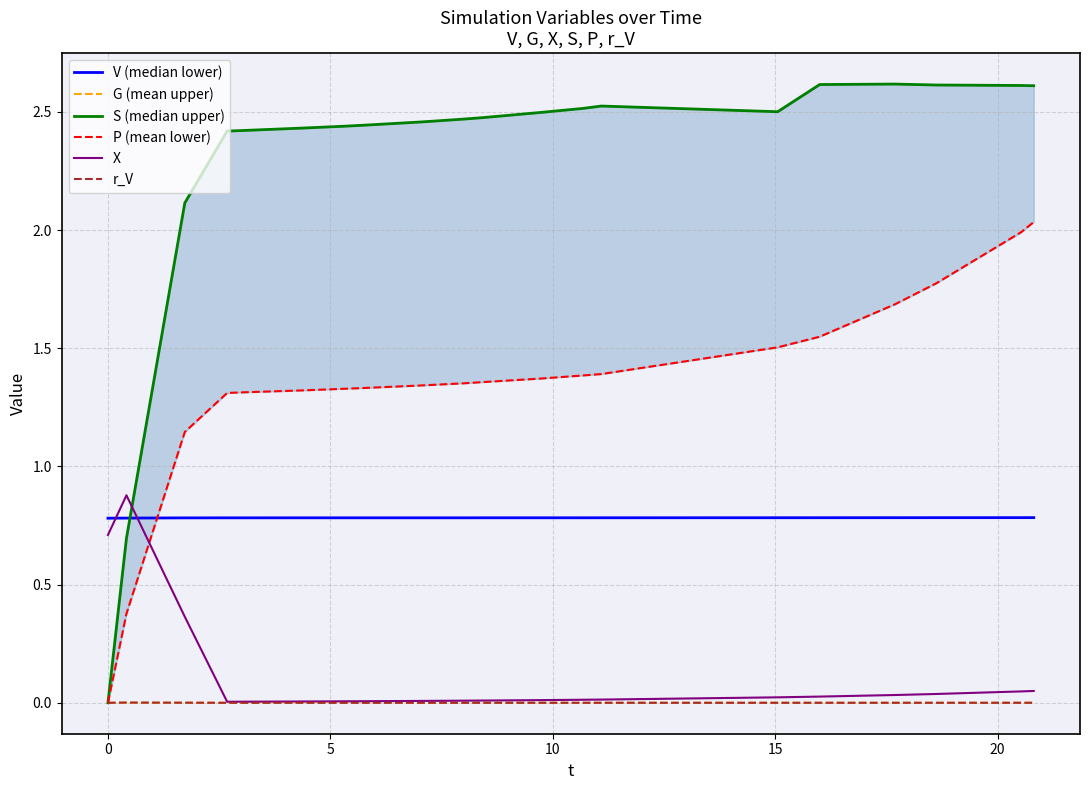

Reading right to left, transcribe all the data shown in this chart.

V (median lower): 0.8	0.8	0.8	0.8	0.8	0.8	0.8	0.8	0.8	0.8	0.8	0.8	0.8	0.8	0.8	0.8	0.8	0.8	0.8	0.8
G (mean upper): 0.0	0.0	0.0	0.0	0.0	0.0	0.0	0.0	0.0	0.0	0.0	0.0	0.0	0.0	0.0	0.0	0.0	0.0	0.0	0.0
S (median upper): 2.6	2.6	2.6	2.6	2.6	2.5	2.5	2.5	2.5	2.5	2.5	2.5	2.4	2.4	2.4	2.4	2.4	2.1	0.7	0.0
P (mean lower): 2.0	2.0	1.8	1.7	1.5	1.5	1.4	1.4	1.4	1.4	1.4	1.3	1.3	1.3	1.3	1.3	1.3	1.1	0.4	0.0
X: 0.0	0.0	0.0	0.0	0.0	0.0	0.0	0.0	0.0	0.0	0.0	0.0	0.0	0.0	0.0	0.0	0.0	0.4	0.9	0.7
r_V: 0.0	0.0	0.0	0.0	0.0	0.0	0.0	0.0	0.0	0.0	0.0	0.0	0.0	0.0	0.0	0.0	0.0	0.0	0.0	0.0